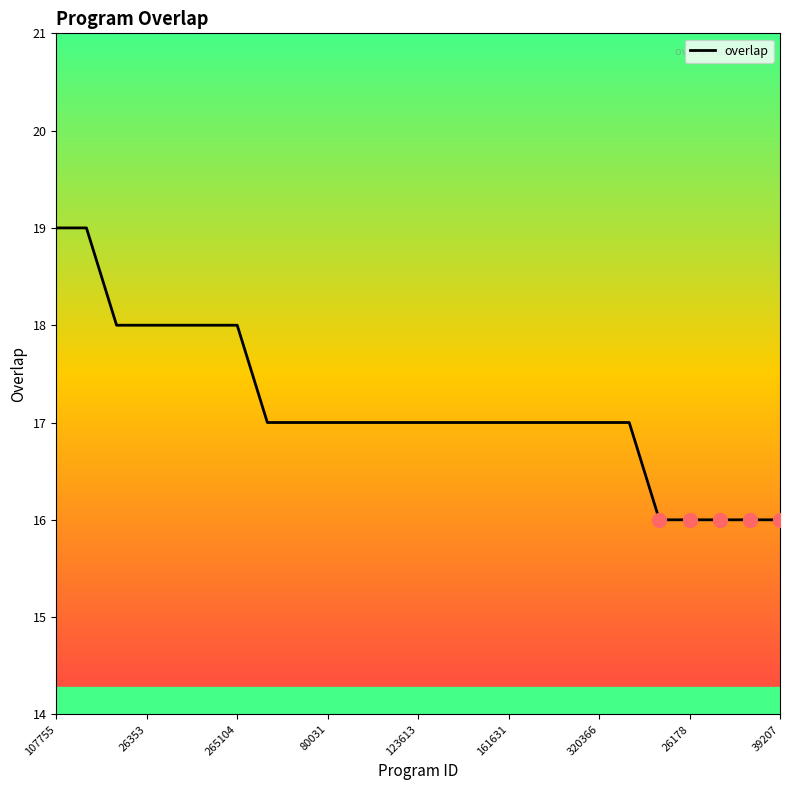

Reading right to left, transcribe all the data shown in this chart.

16	16	16	16	16	17	17	17	17	17	17	17	17	17	17	17	17	17	18	18	18	18	18	19	19